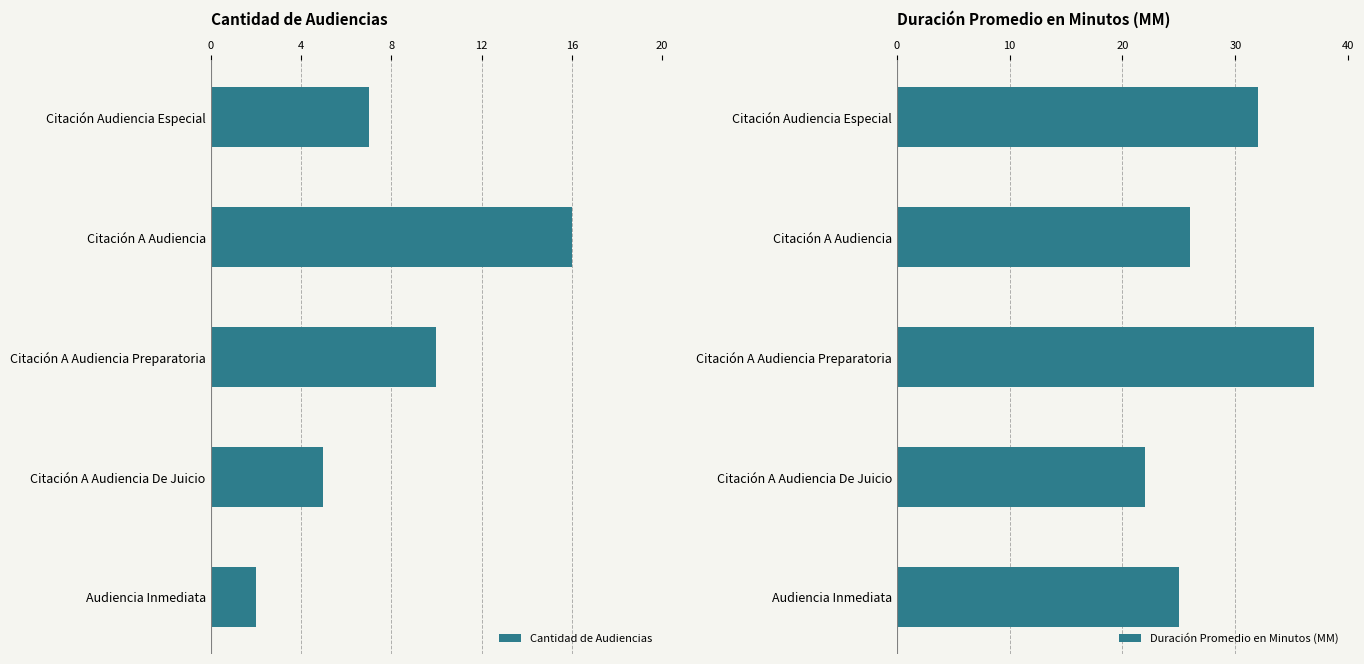

How many values in the Duración Promedio en Minutos (MM) series exceed 26?

2